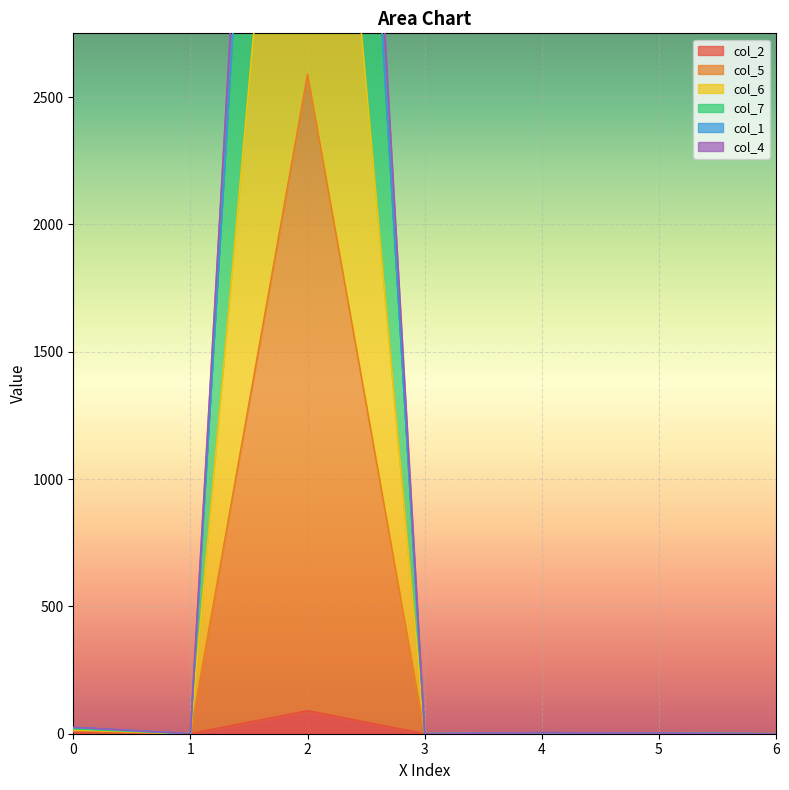

The value of col_2 at 2 is 90.0. True or false?

True